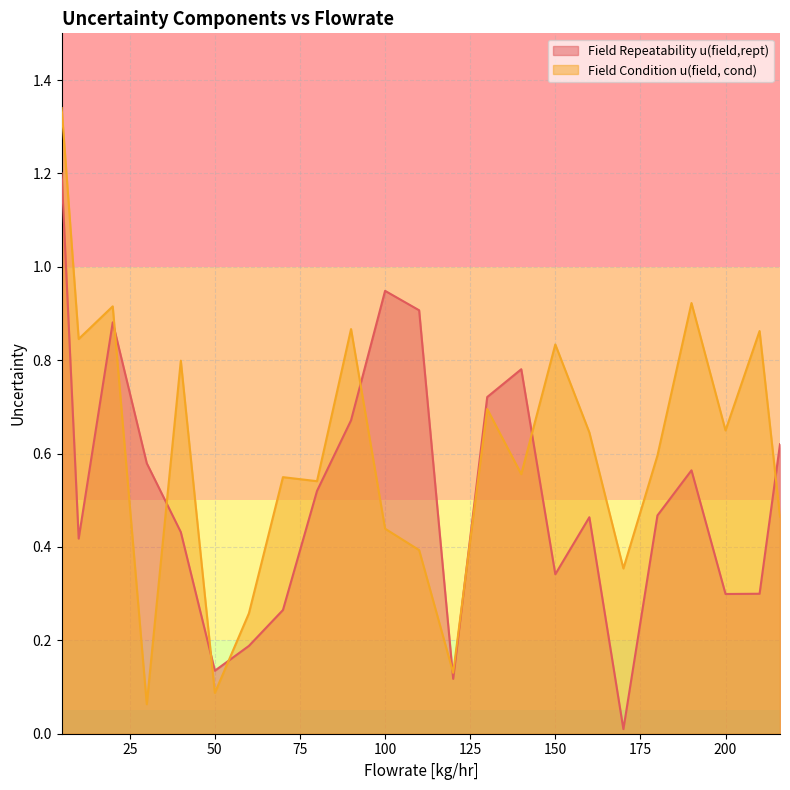

What is the sum of the Field Repeatability u(field,rept) values at 60 and 200?

0.5